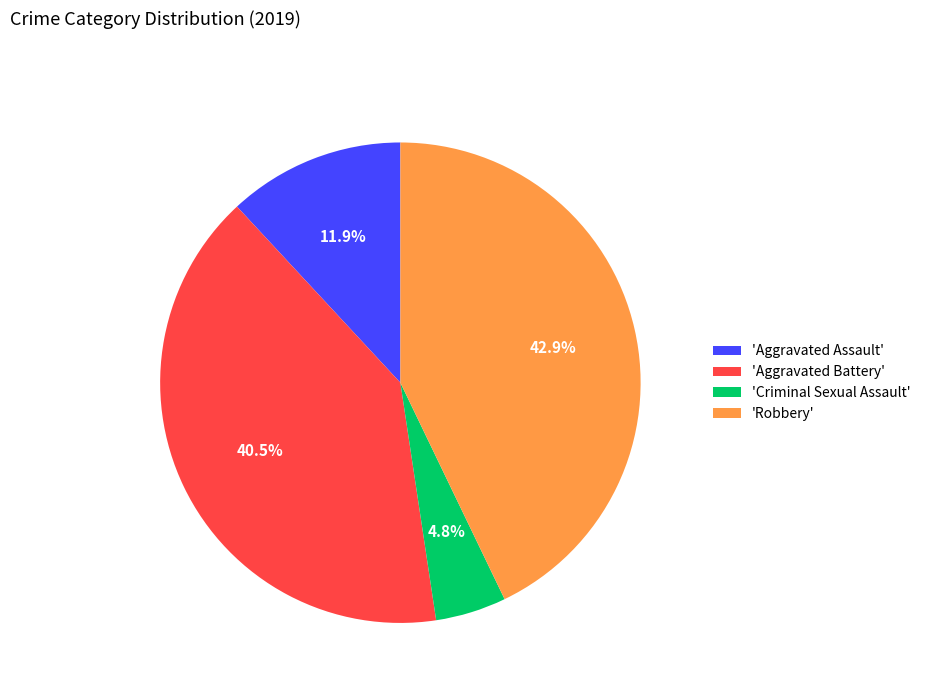

Do 'Aggravated Battery' and 'Criminal Sexual Assault' together represent more than half of the pie?

No